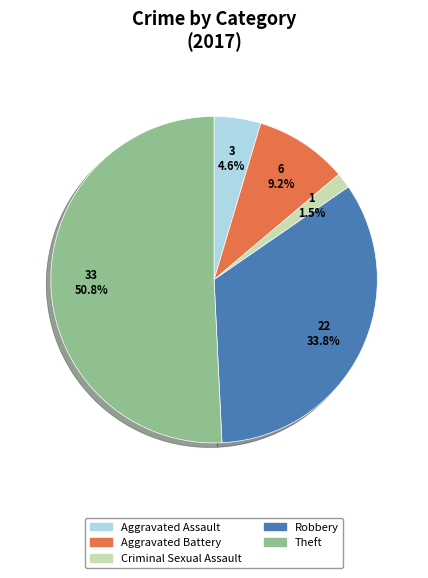

Is it true that Aggravated Battery is 9% of the pie?

True